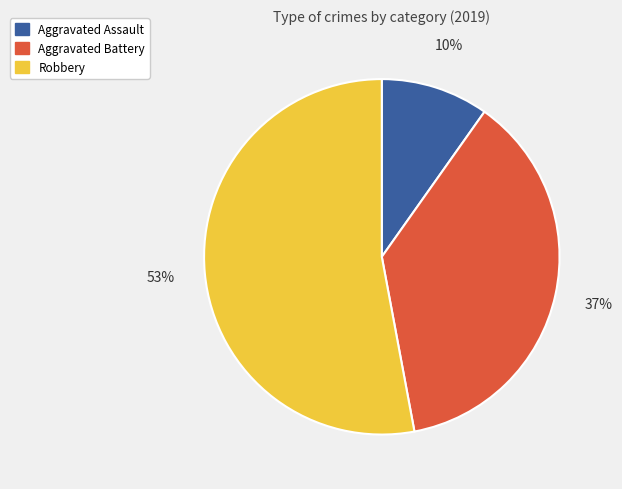

Is the sum of Robbery and Aggravated Assault greater than half?

Yes